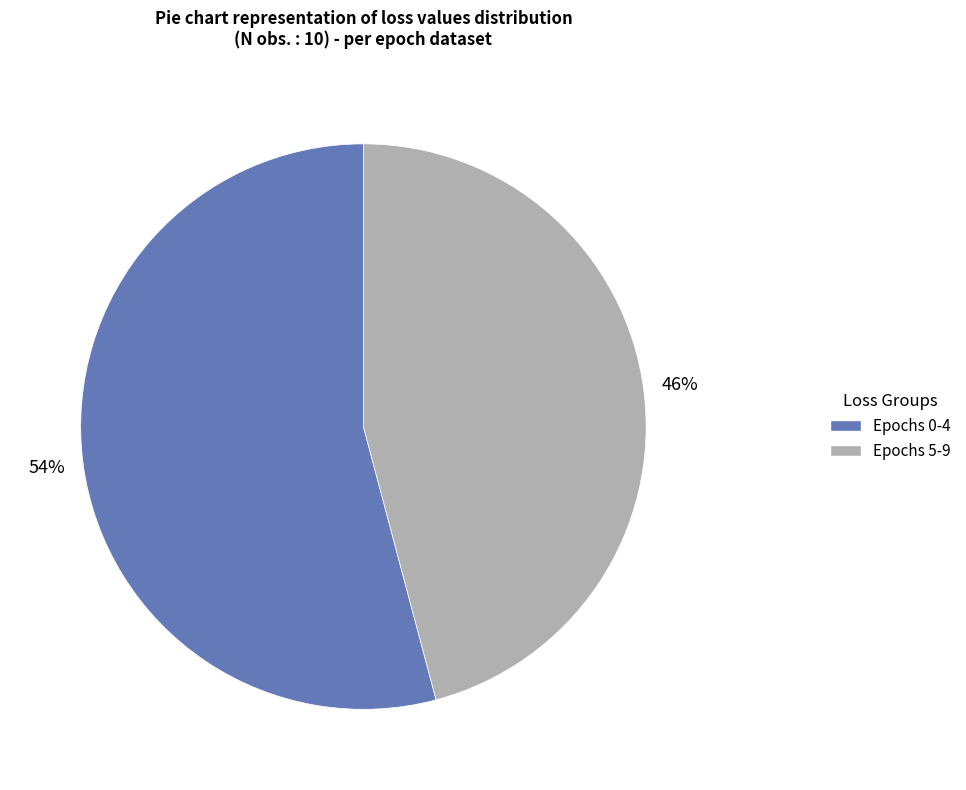

To the nearest percent, what is the average slice percentage?

50%